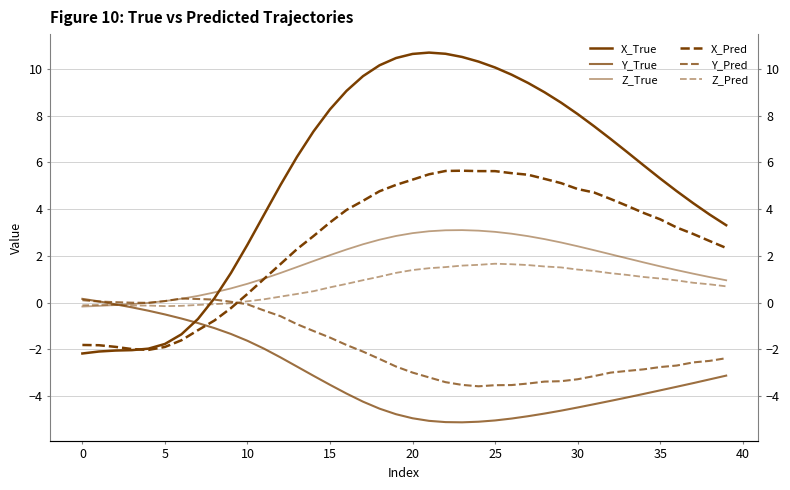

What is the minimum value for Z_Pred?

-0.1